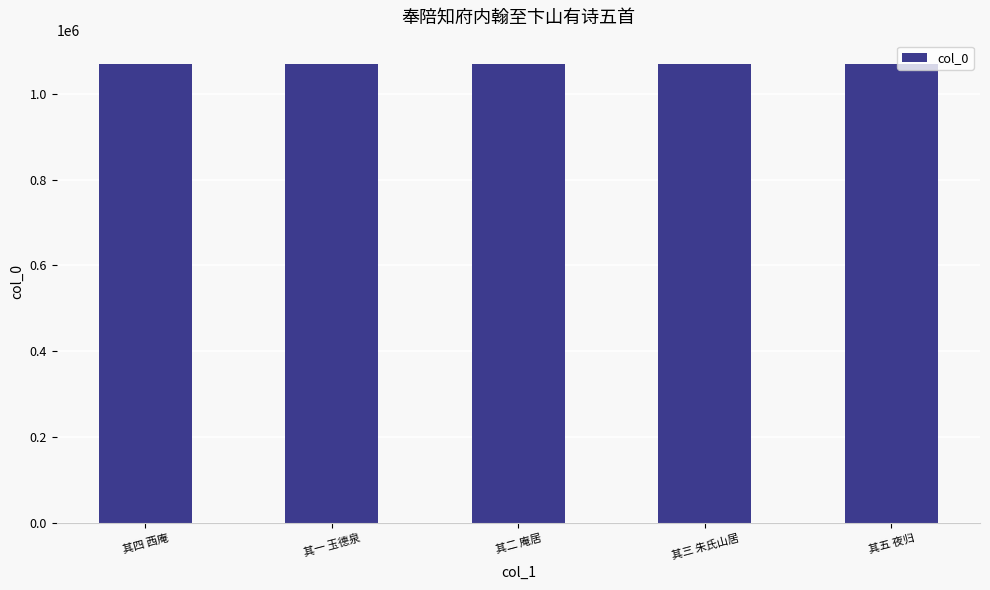

What is the label of the 1st bar from the left?

其四 西庵